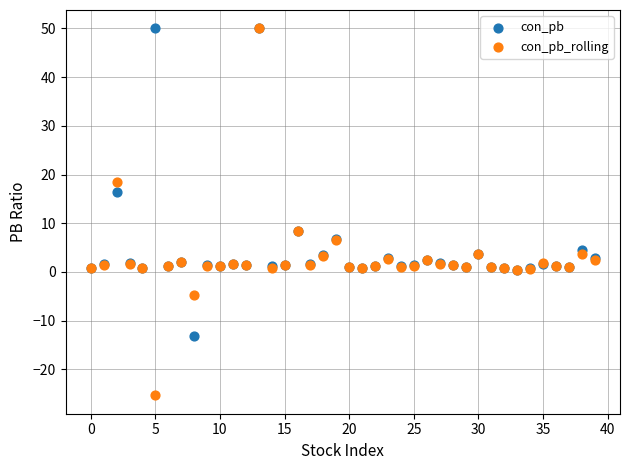

Which series contains the lowest Y value?

con_pb_rolling